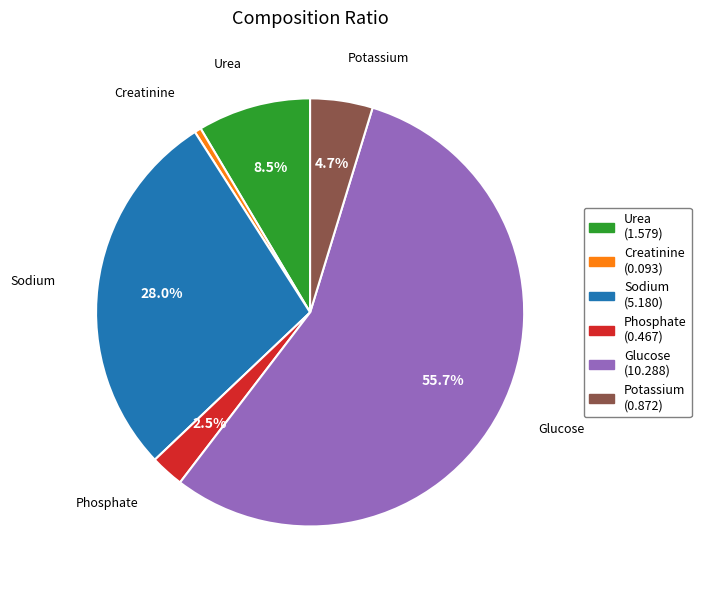

How many slices are in this pie chart?

6